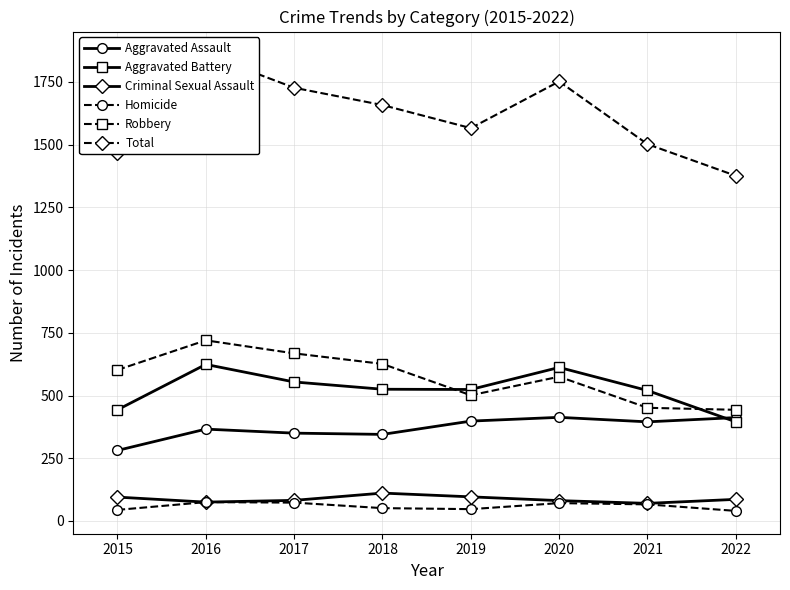

Where is the first local maximum for Criminal Sexual Assault?

2018